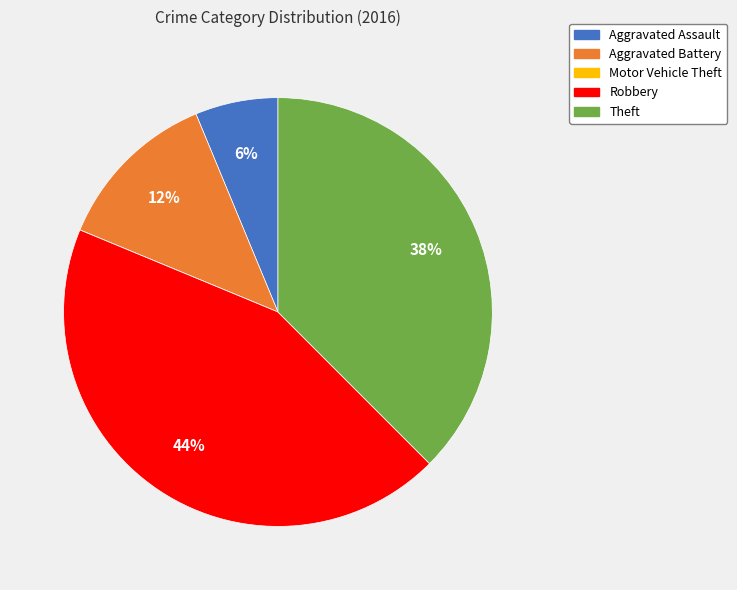

To the nearest percent, what is the combined percentage of Theft and Aggravated Assault?

44%